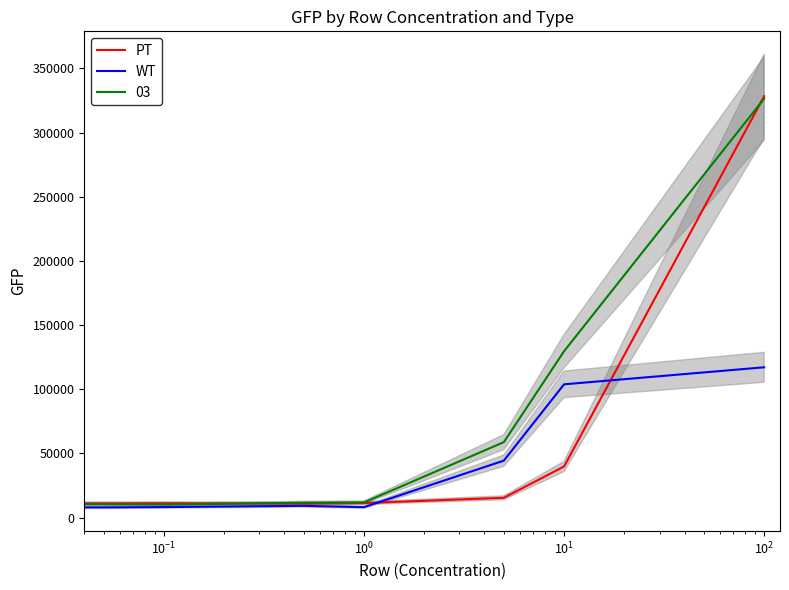

What are all the series names shown in the legend?

PT, WT